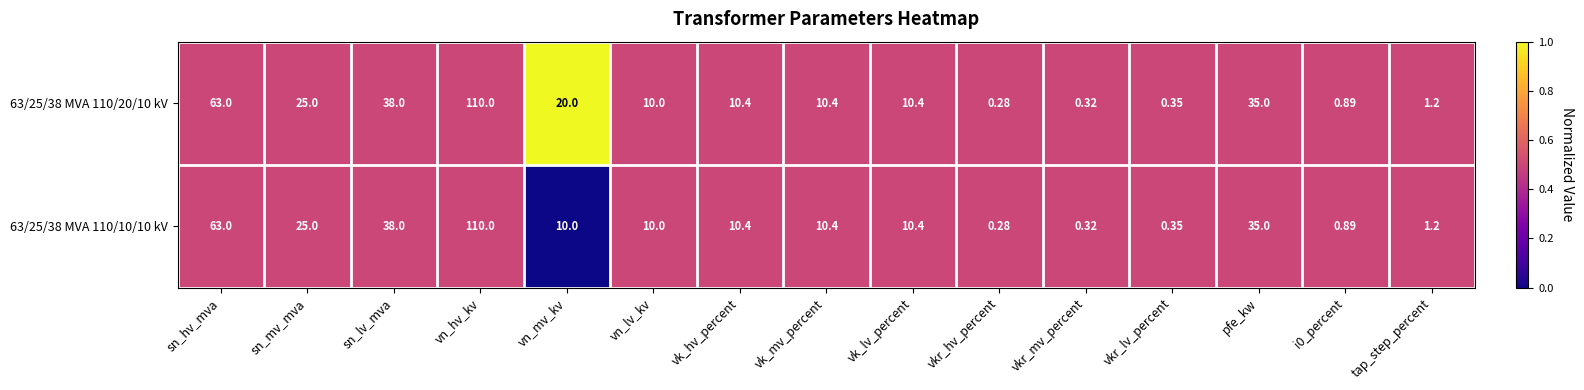

At which category does the chart reach its peak across all series?

vn_hv_kv